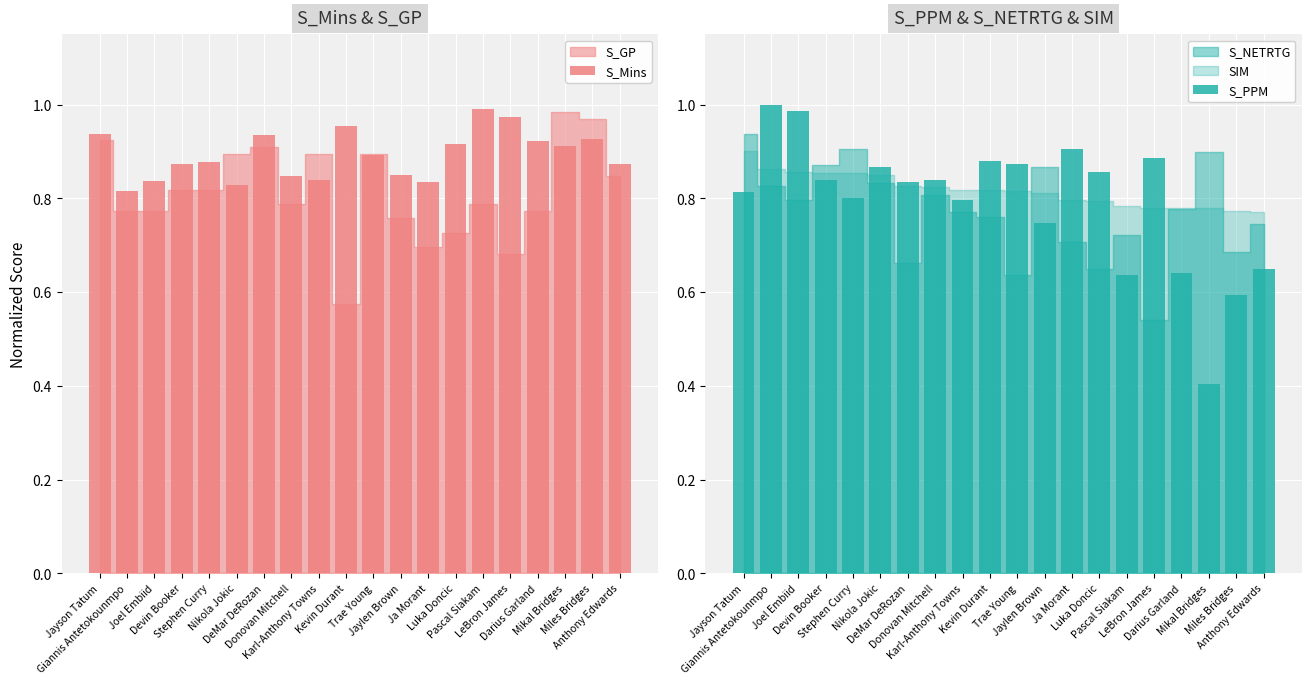

The value of S_Mins at Stephen Curry is 0.9. True or false?

True